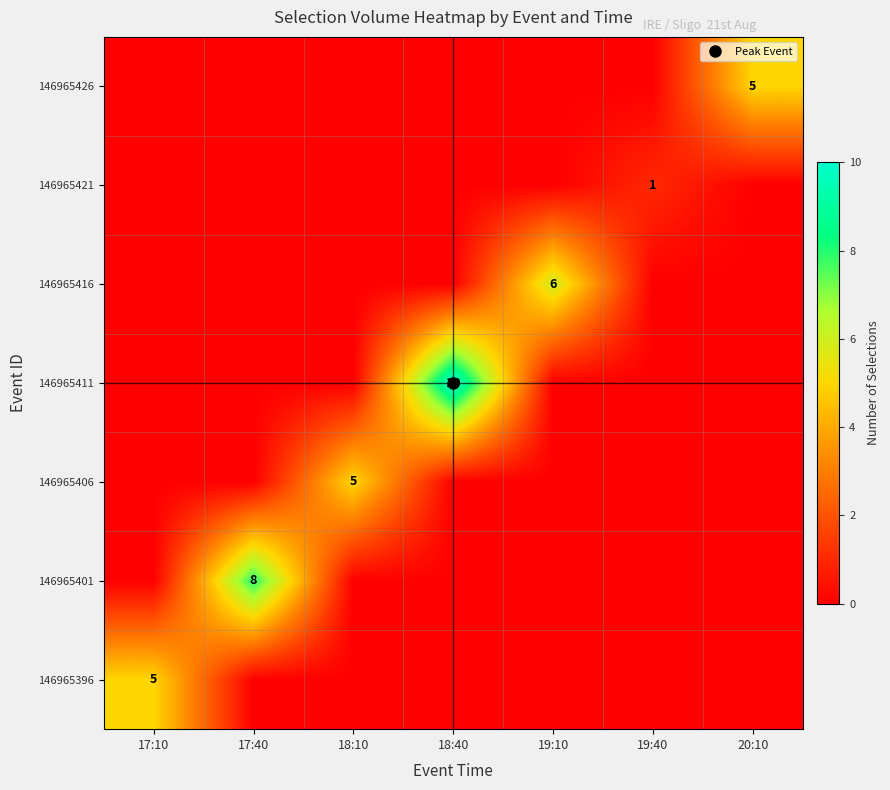

What is the total value across all series at 20:10?

5